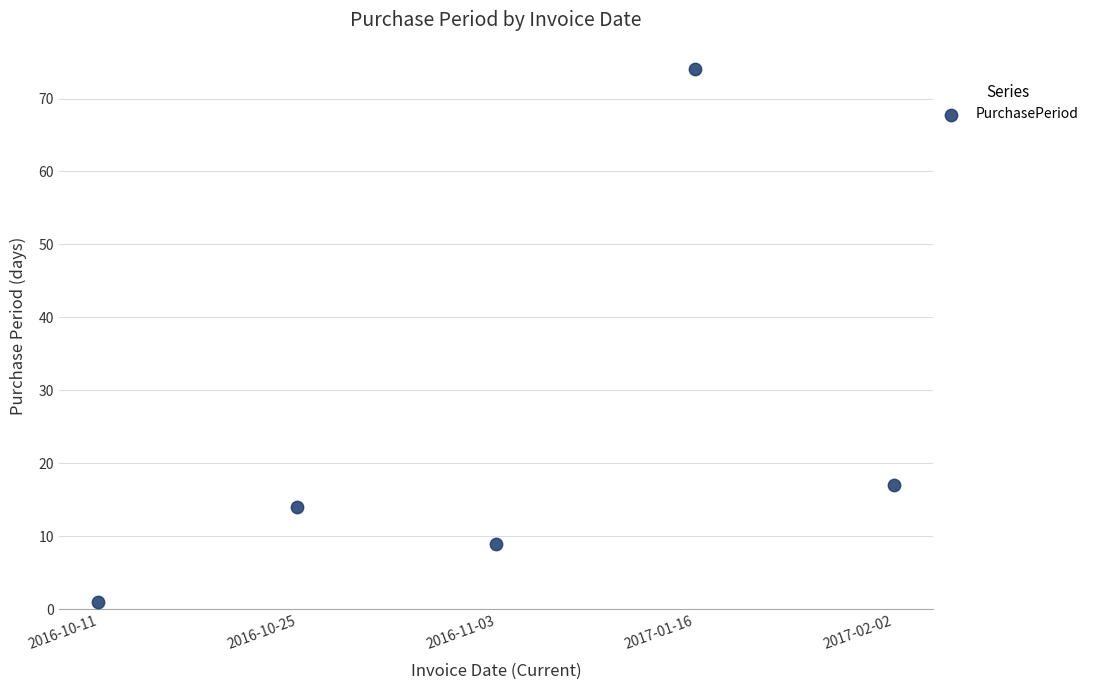

What Y value in the scatter plot is closest to 37?

17